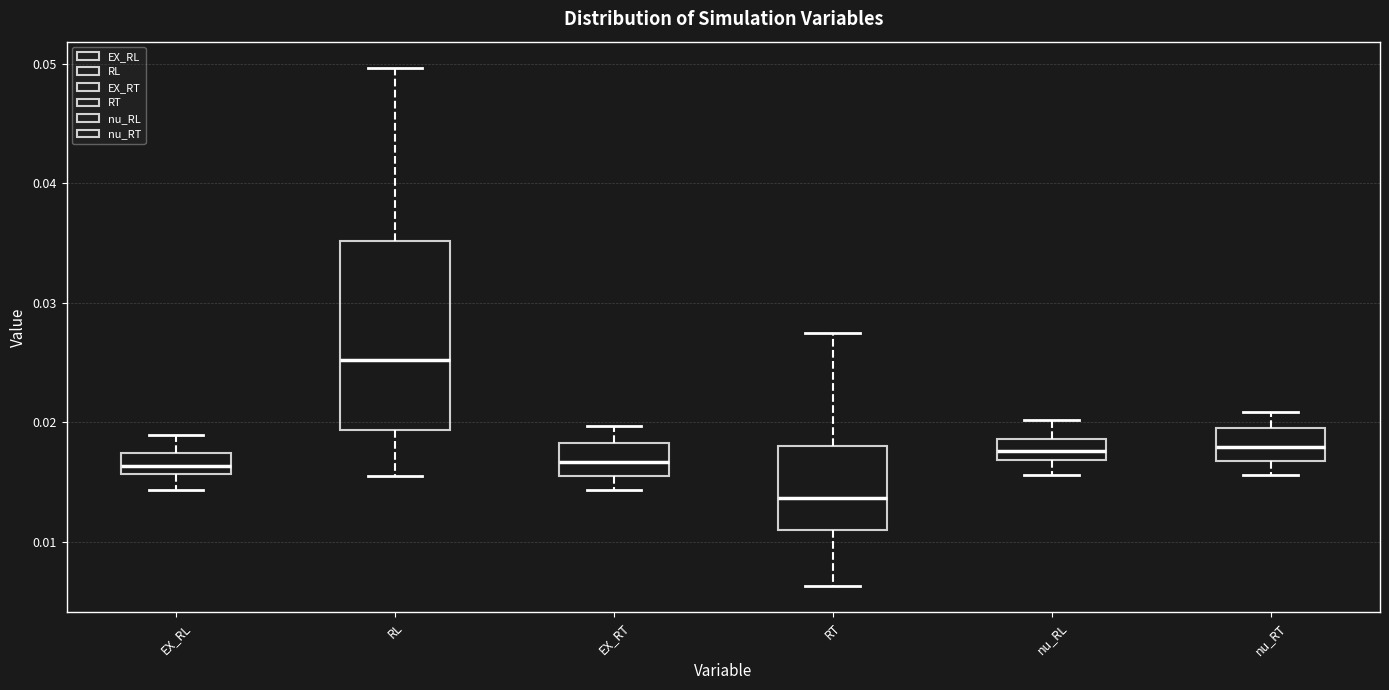

Where is the upper edge of the box for RT on the y-axis? The values are not printed on the chart, so give them approximately, as read against the axis.

0.018